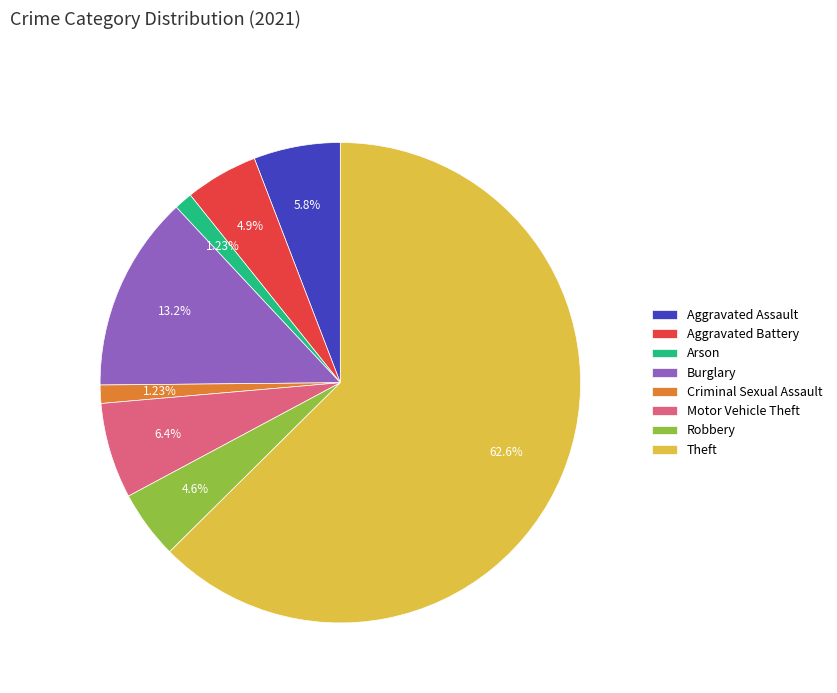

To the nearest percent, what percentage of the pie is Aggravated Battery?

5%